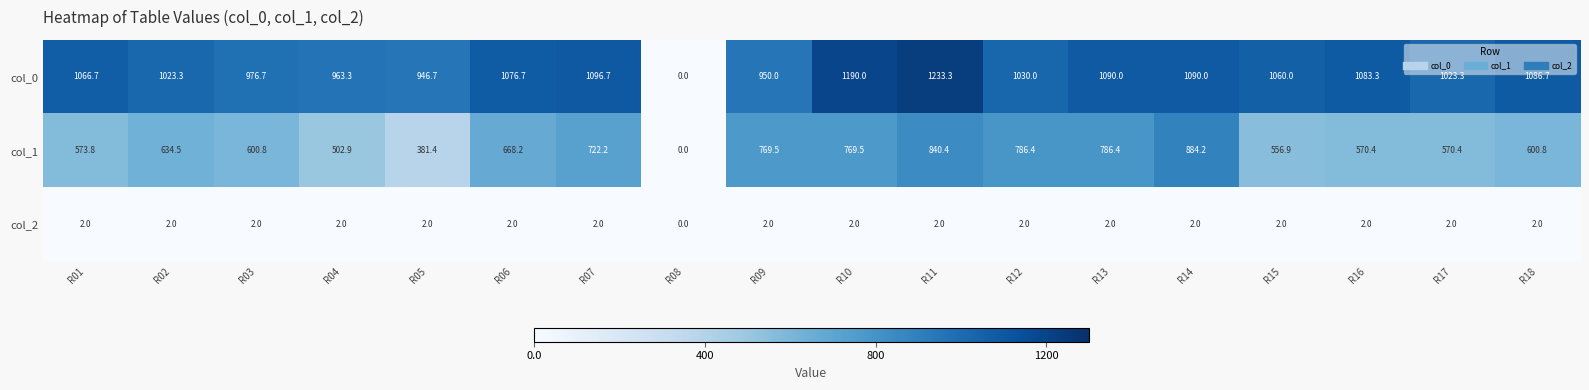

At which category is the sum across all series the highest?

R11